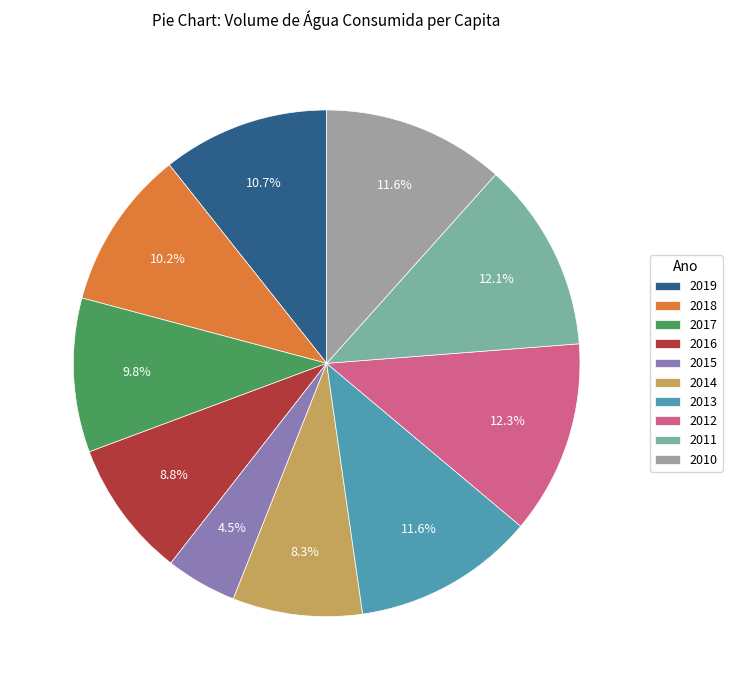

How many segments does this pie chart have?

10